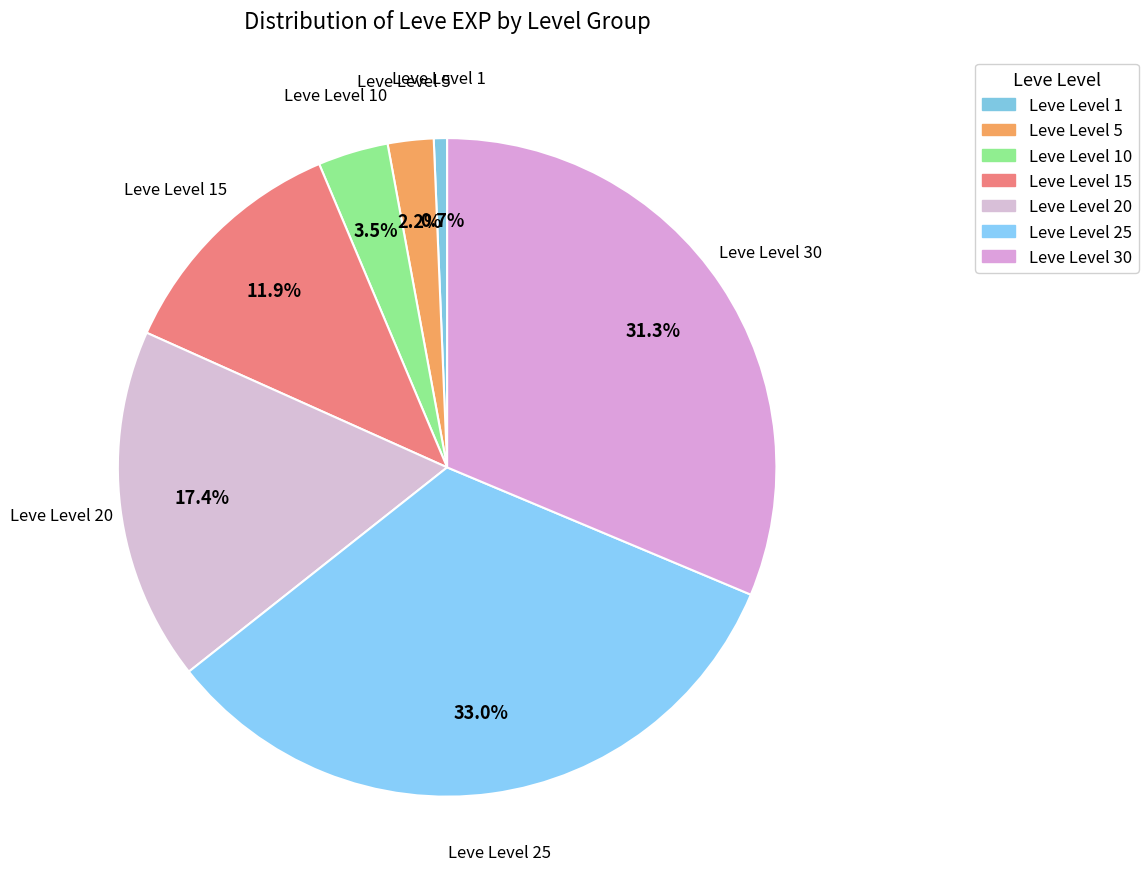

Is it true that Leve Level 5 is 28% of the pie?

False